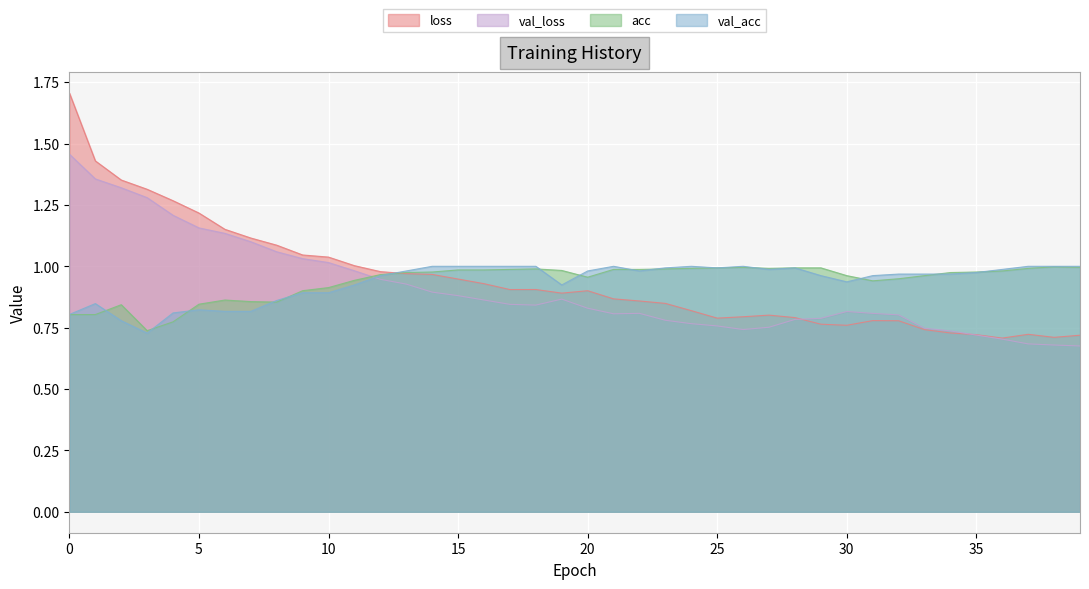

After their last crossing, which series has the higher values: loss or acc?

acc